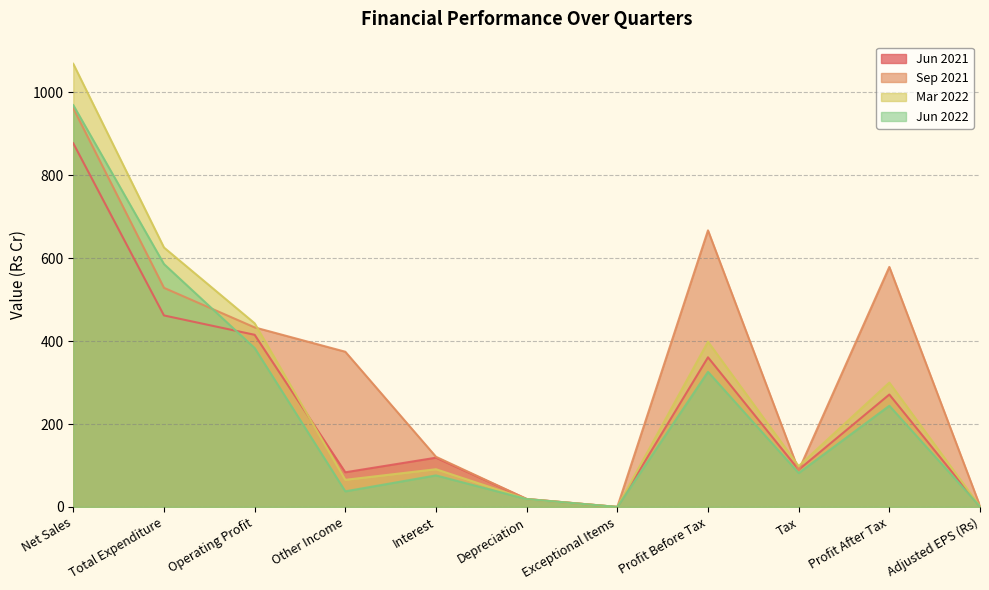

Is the value of Mar 2022 at Interest greater than the value of Sep 2021 at Adjusted EPS (Rs)?

Yes